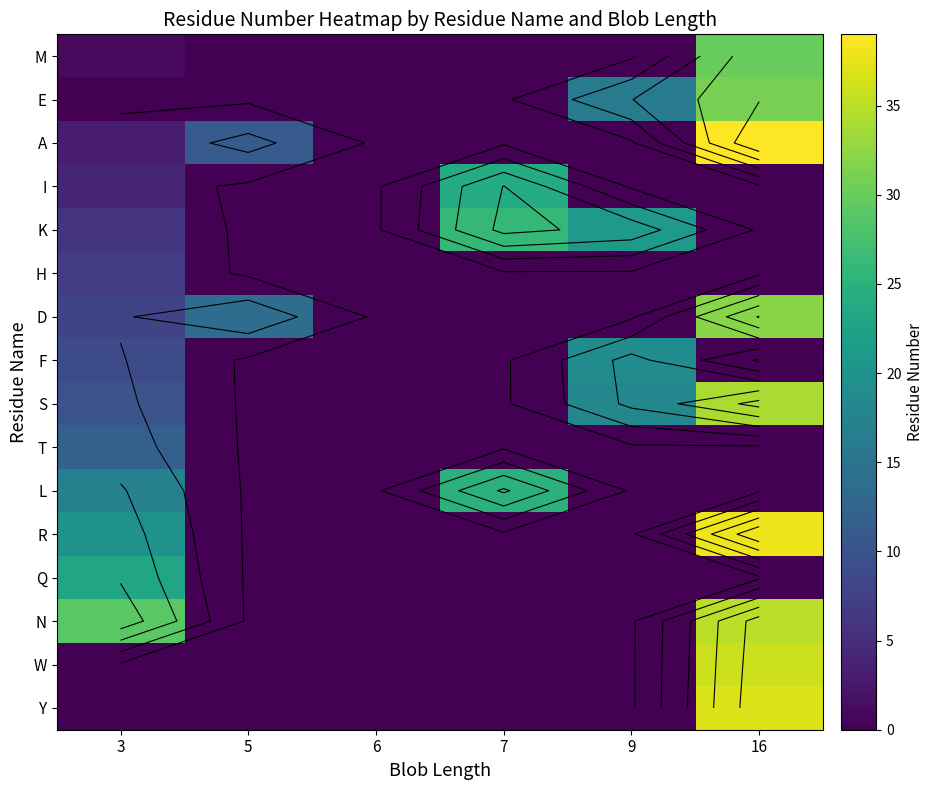

What is the spread (max minus min) of values at 5?

14